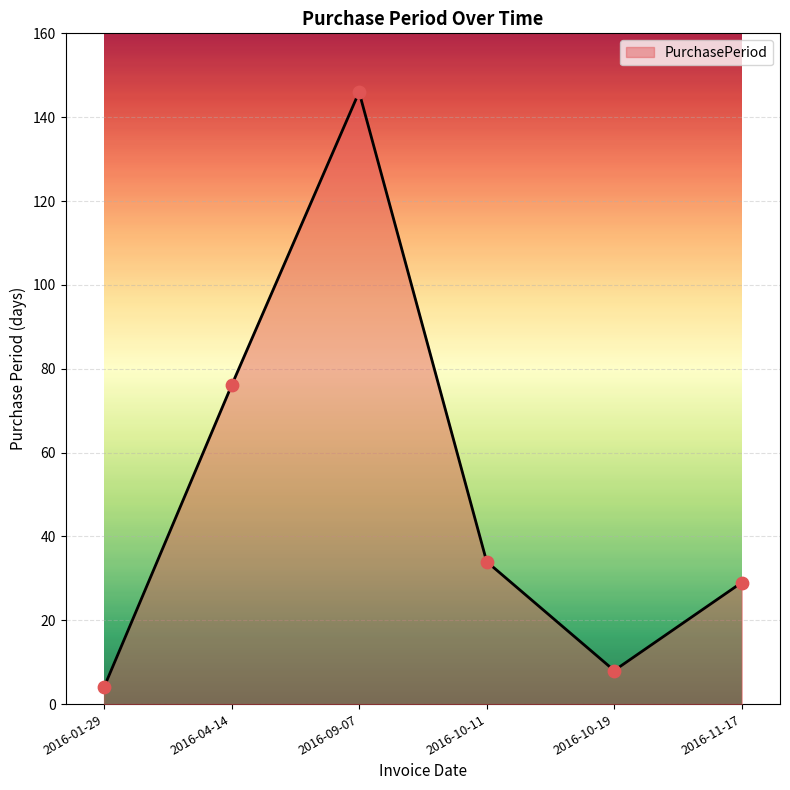

Which has a higher value, 2016-10-19 or 2016-11-17?

2016-11-17